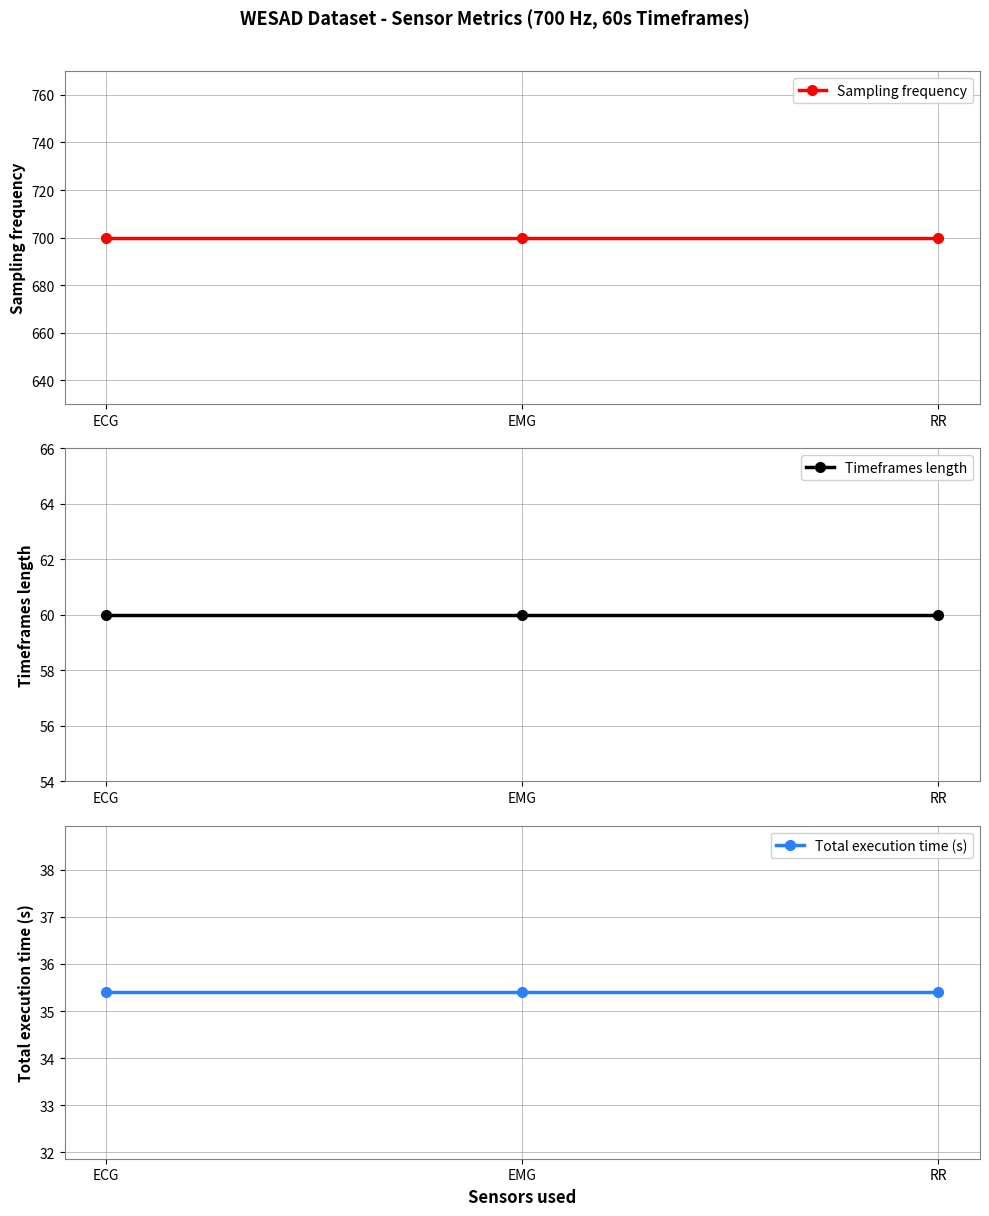

Is the value of Sampling frequency at EMG greater than the value of Timeframes length at EMG?

Yes